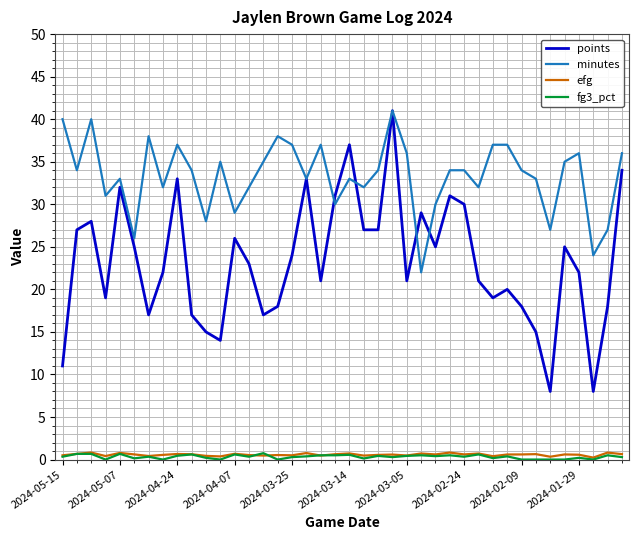

What is the maximum value shown in the chart?

41.0